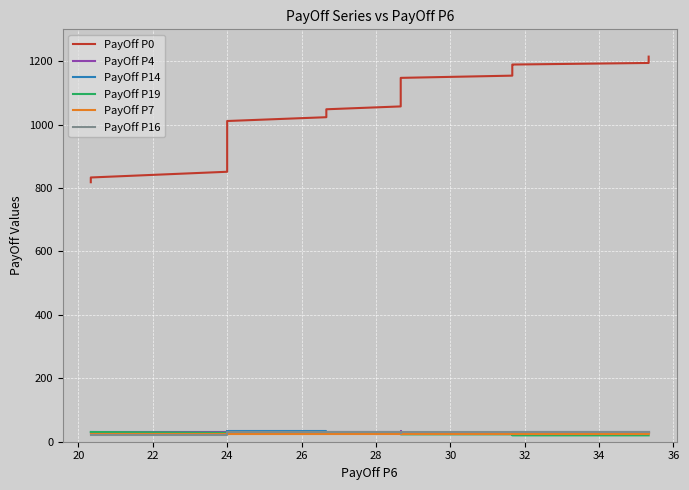

How many data points in PayOff P0 are less than 1074?

20